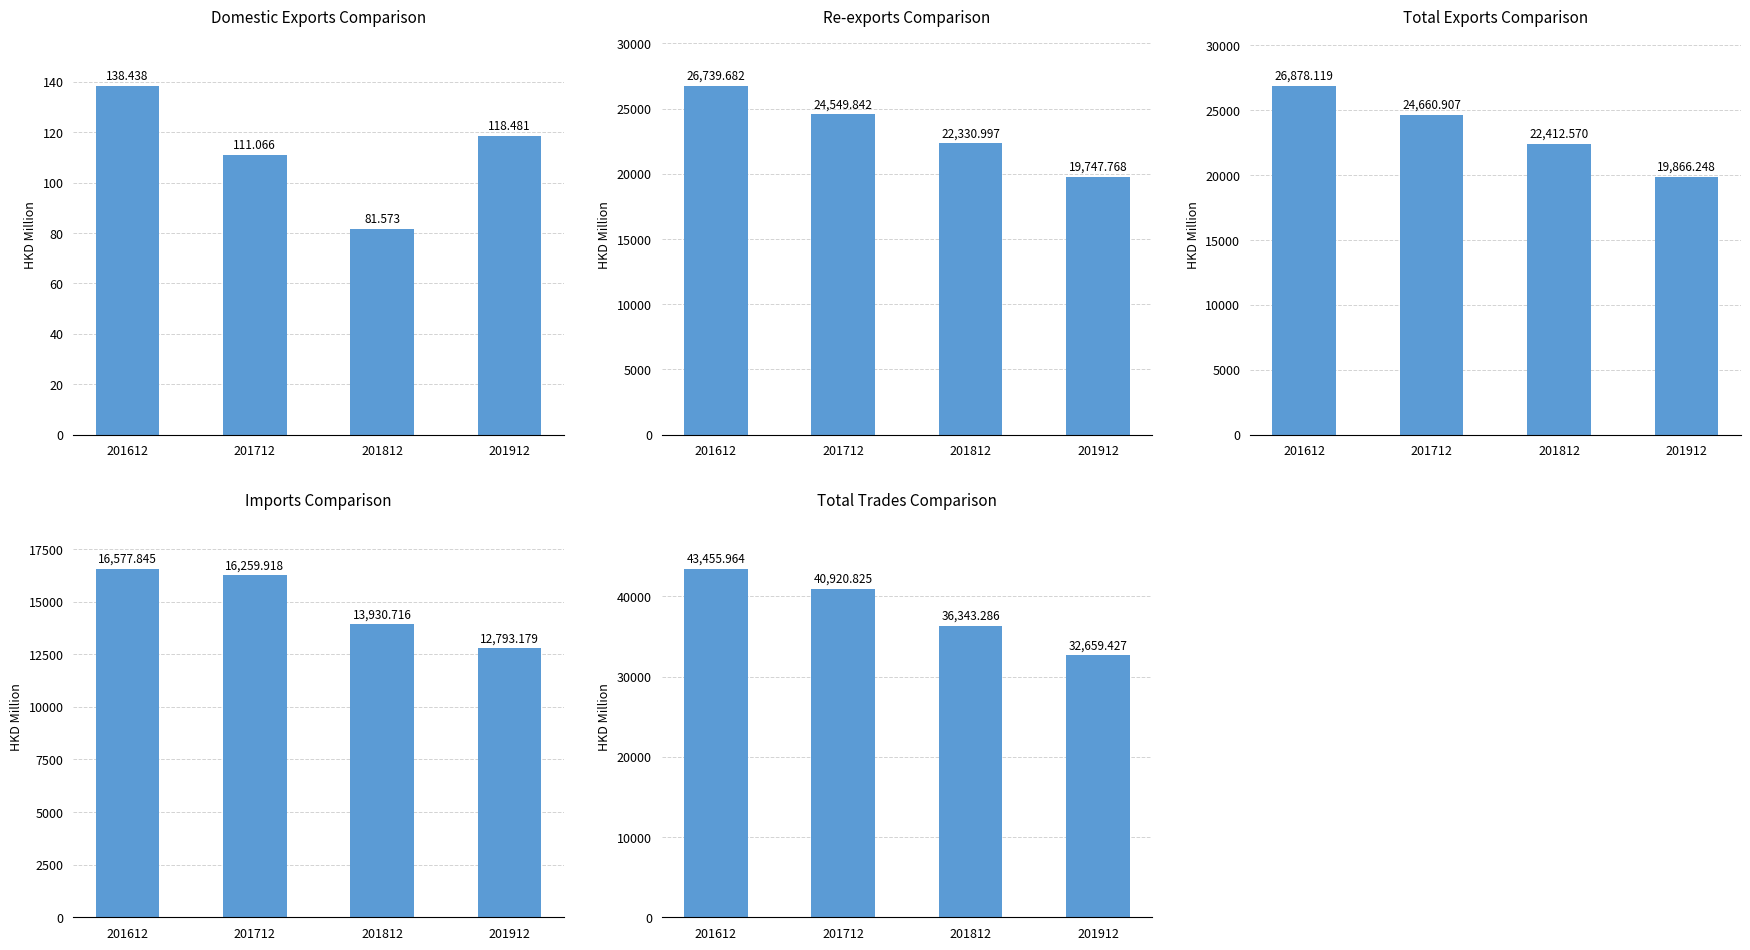

List the series in order of their peak value, lowest first.

Domestic Exports, Imports, Re-exports, Total Exports, Total Trades